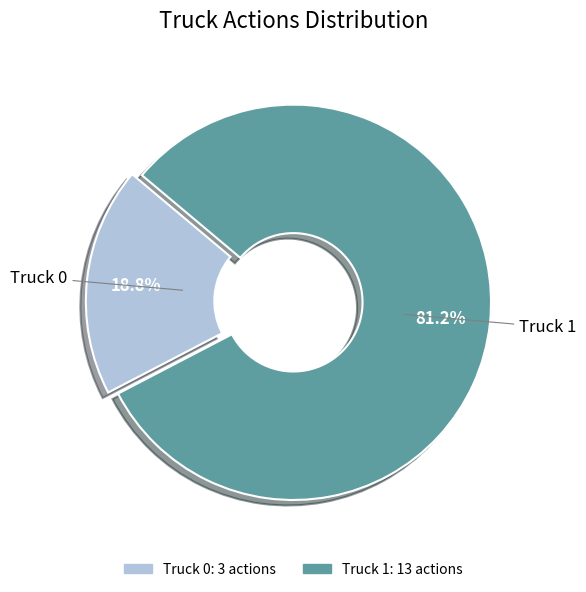

Between Truck 0 and Truck 1, which is larger?

Truck 1